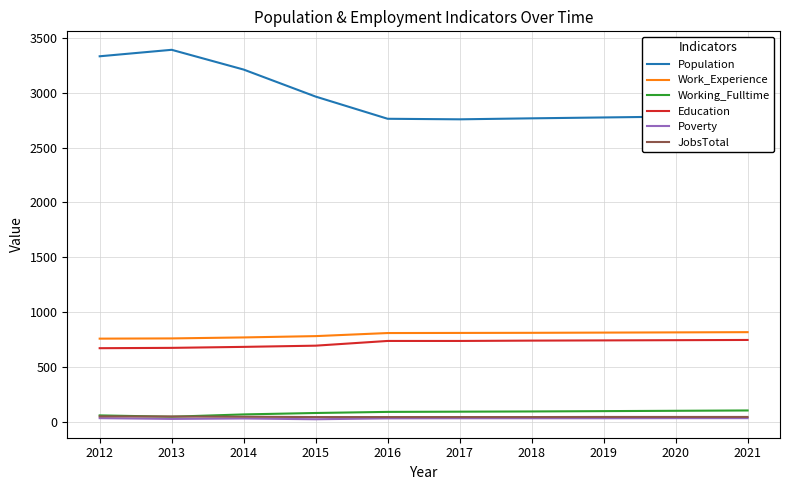

True or false: Population has a value of 799 at 2014.

False